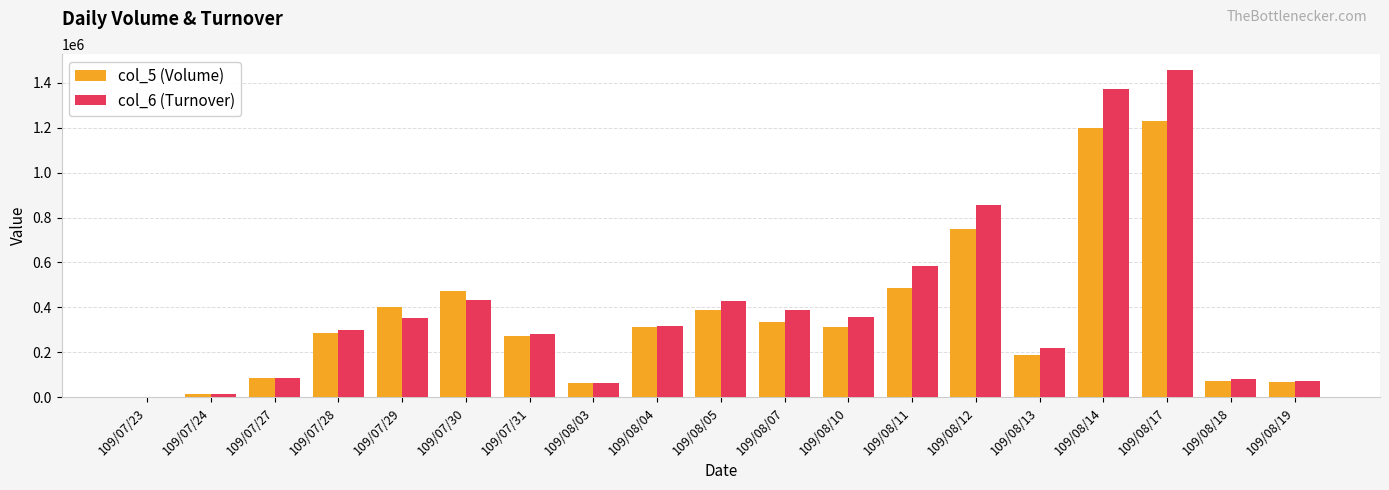

The value of col_5 (Volume) at 109/08/05 is 390000. True or false?

True